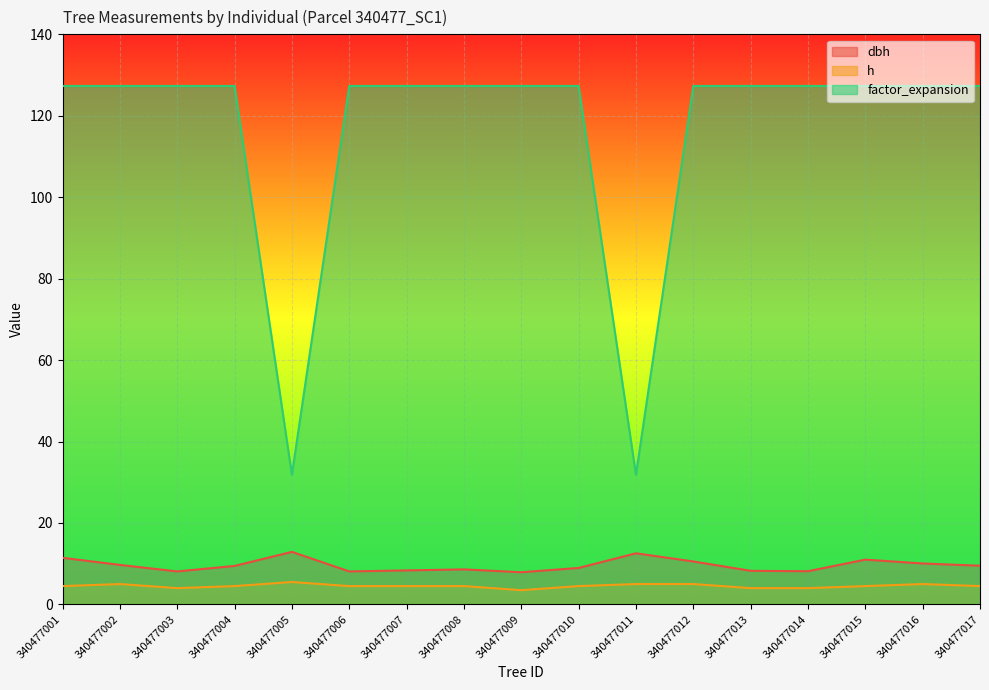

At which label does h first exceed 4?

340477001